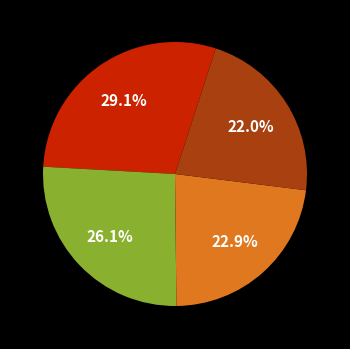

Is there any slice that represents more than half of the pie?

No